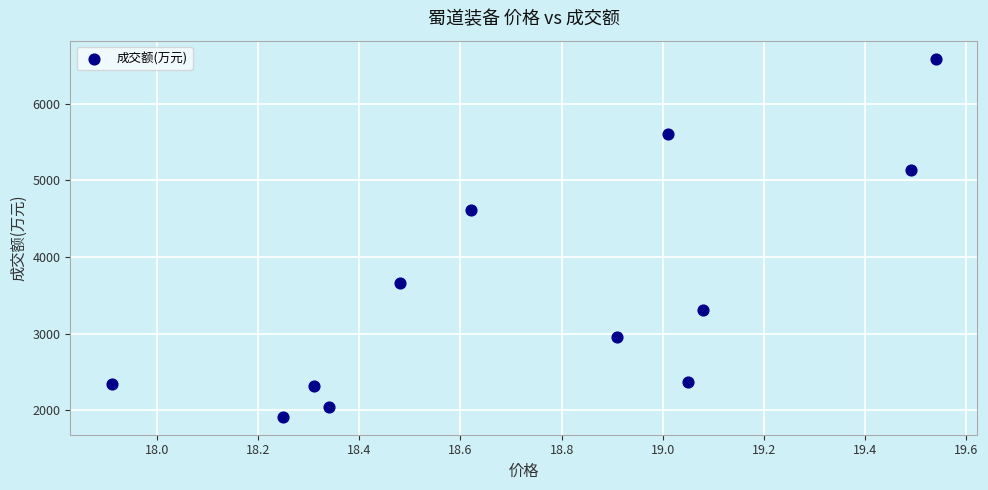

What Y value in the scatter plot is closest to 4251?

4616